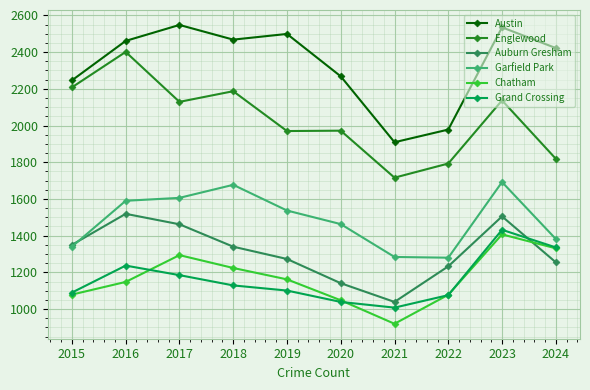

What is the total value across all series at 2017?

10224